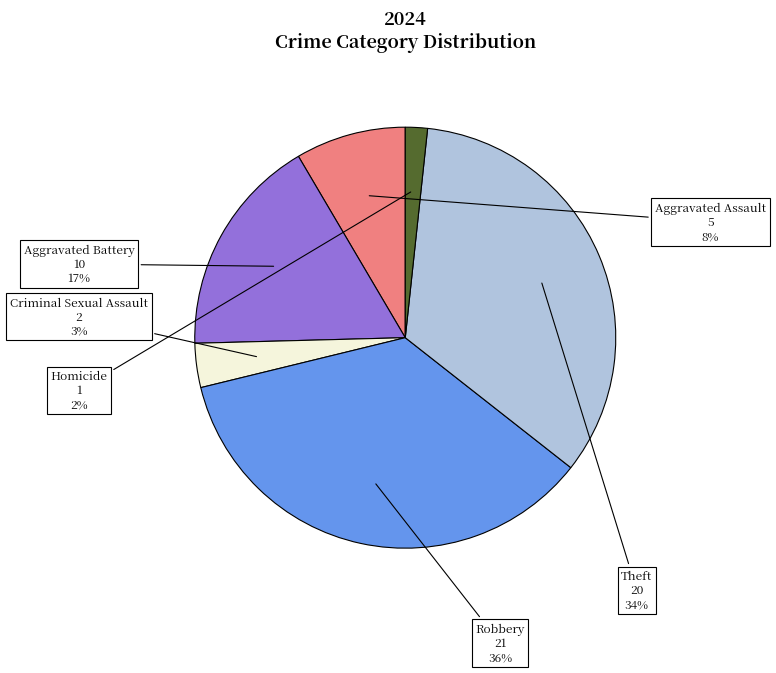

Which has a higher value, Aggravated Assault or Criminal Sexual Assault?

Aggravated Assault